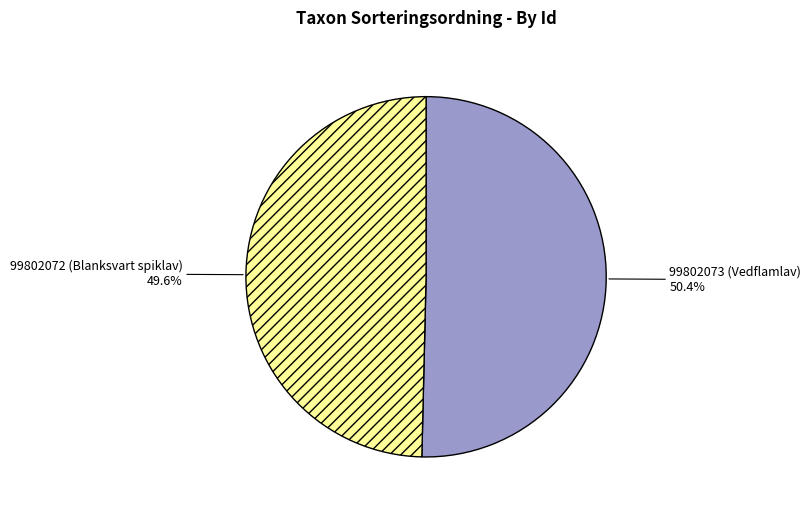

True or false: 99802072 accounts for 50% of the total.

True